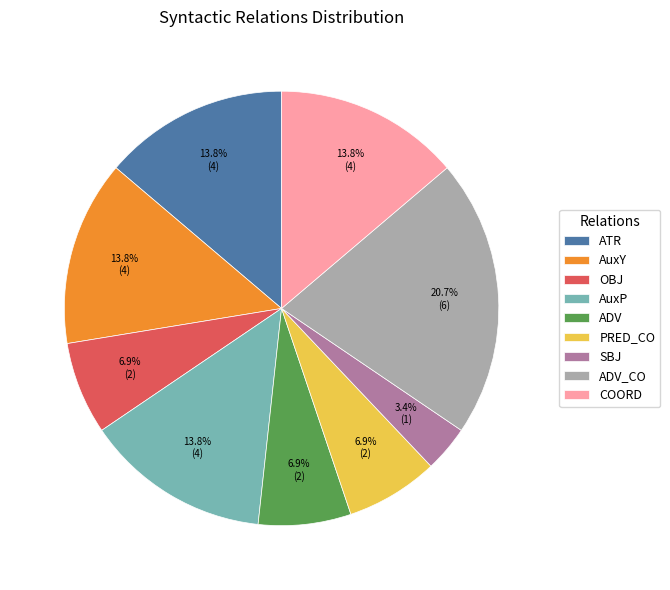

Which category has the smallest portion of the pie?

SBJ